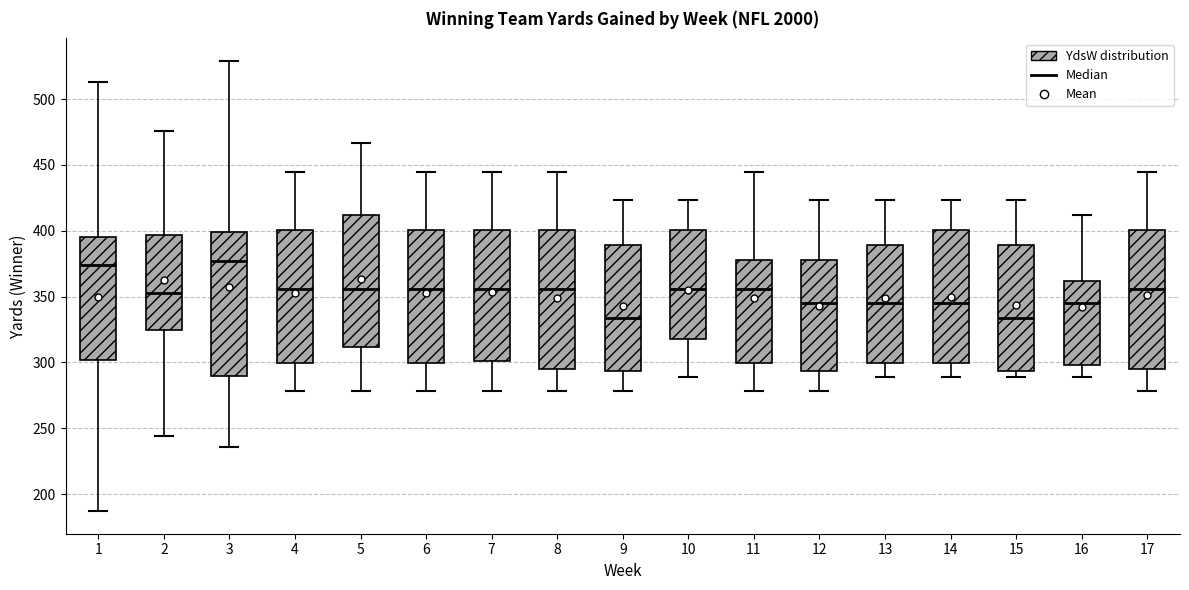

Where is the lower edge of the box at x = 8 on the y-axis? The values are not printed on the chart, so give them approximately, as read against the axis.

295